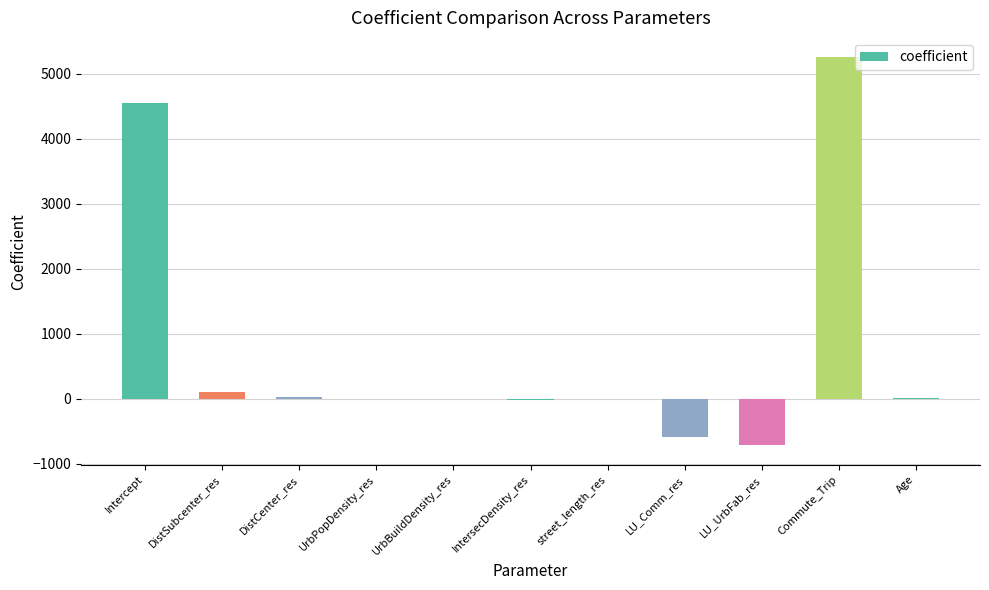

What is the change in value from IntersecDensity_res to Age?

+22.5